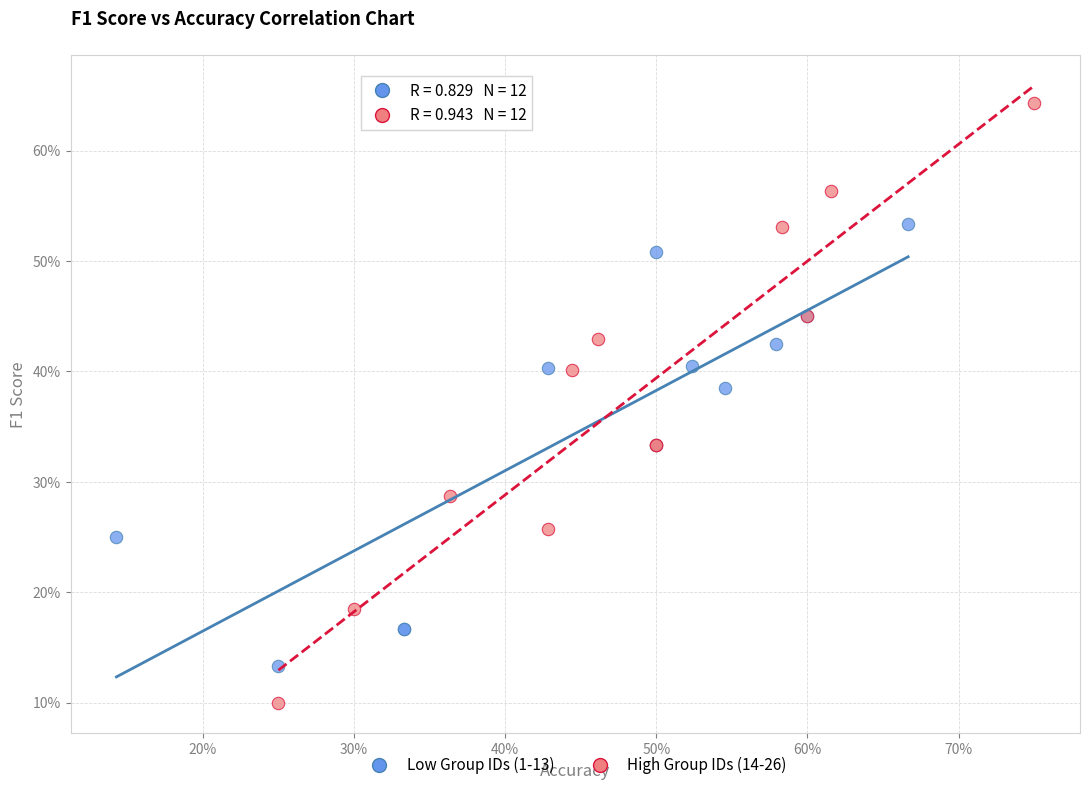

Which series contains the highest Y value?

High Group IDs (14-26)